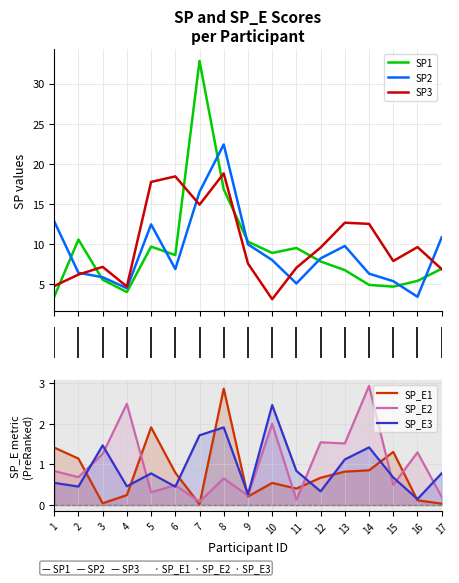

What is the sum of the SP1 values at 14 and 5?

14.6